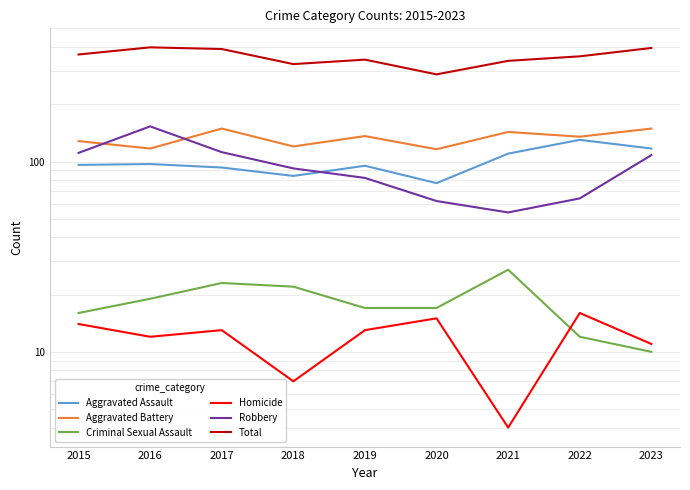

At how many categories does at least one series exceed 14?

9